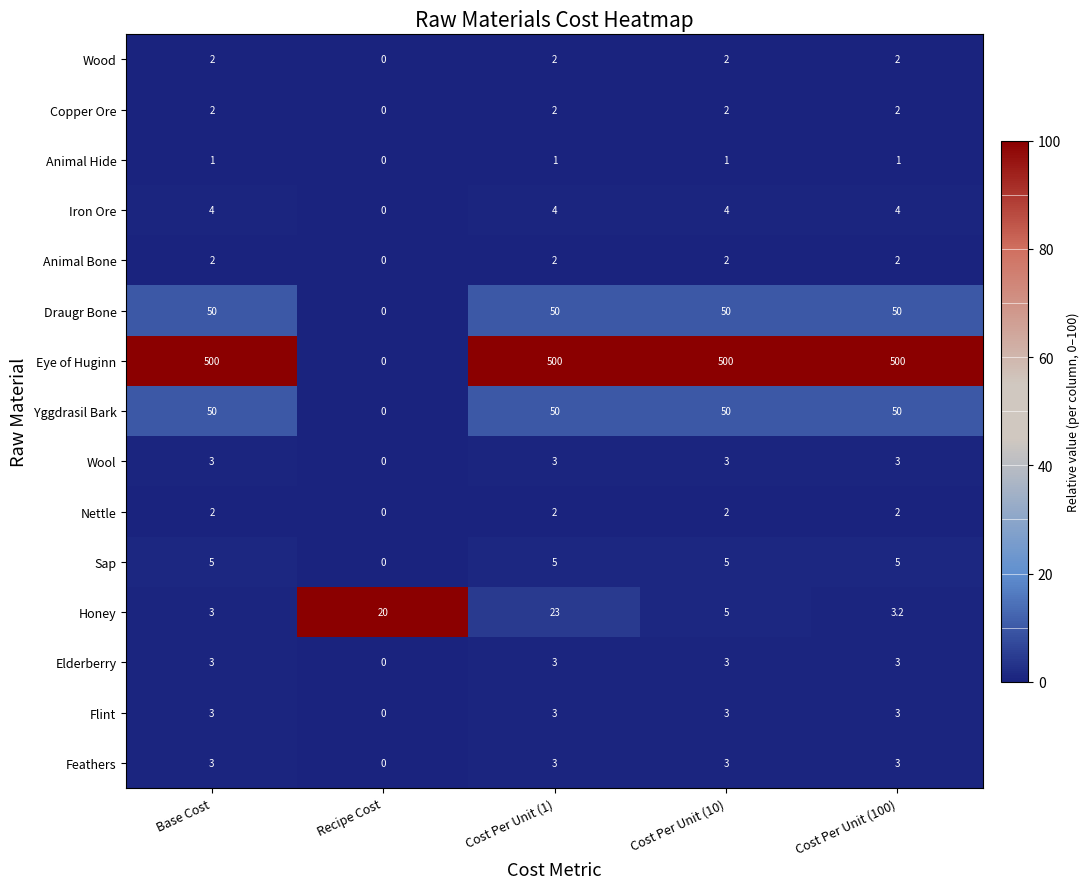

What is the total value across all series at Recipe Cost?

20.0